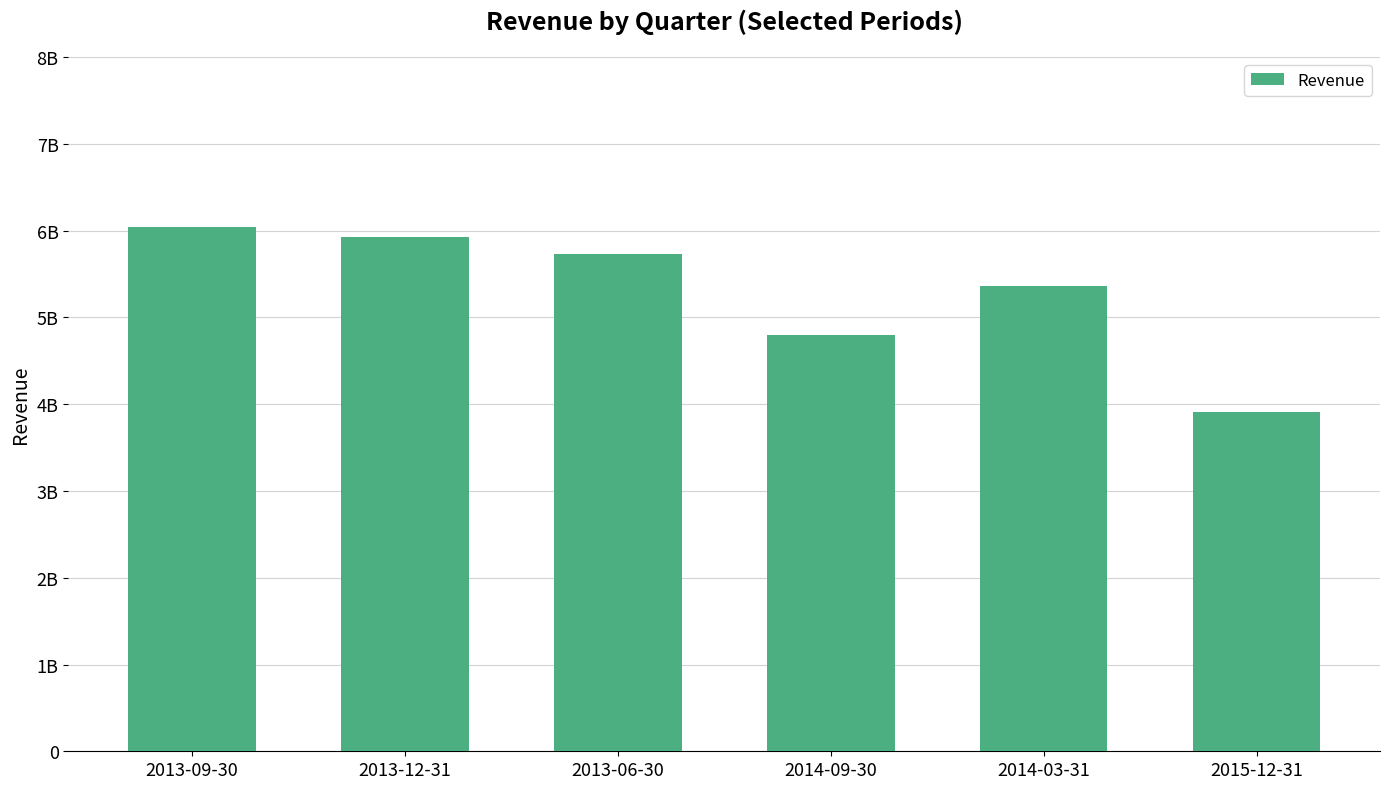

Rank the categories by value from lowest to highest.

2015-12-31, 2014-09-30, 2014-03-31, 2013-06-30, 2013-12-31, 2013-09-30